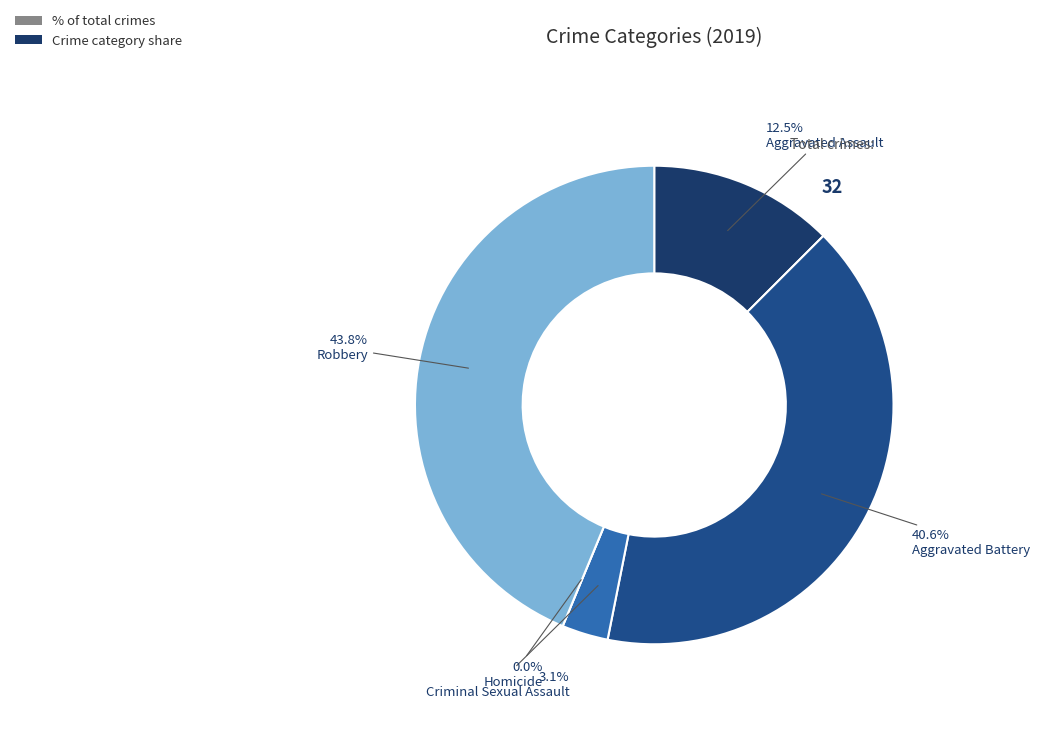

Rank the categories by value from lowest to highest.

Homicide, Criminal Sexual Assault, Aggravated Assault, Aggravated Battery, Robbery